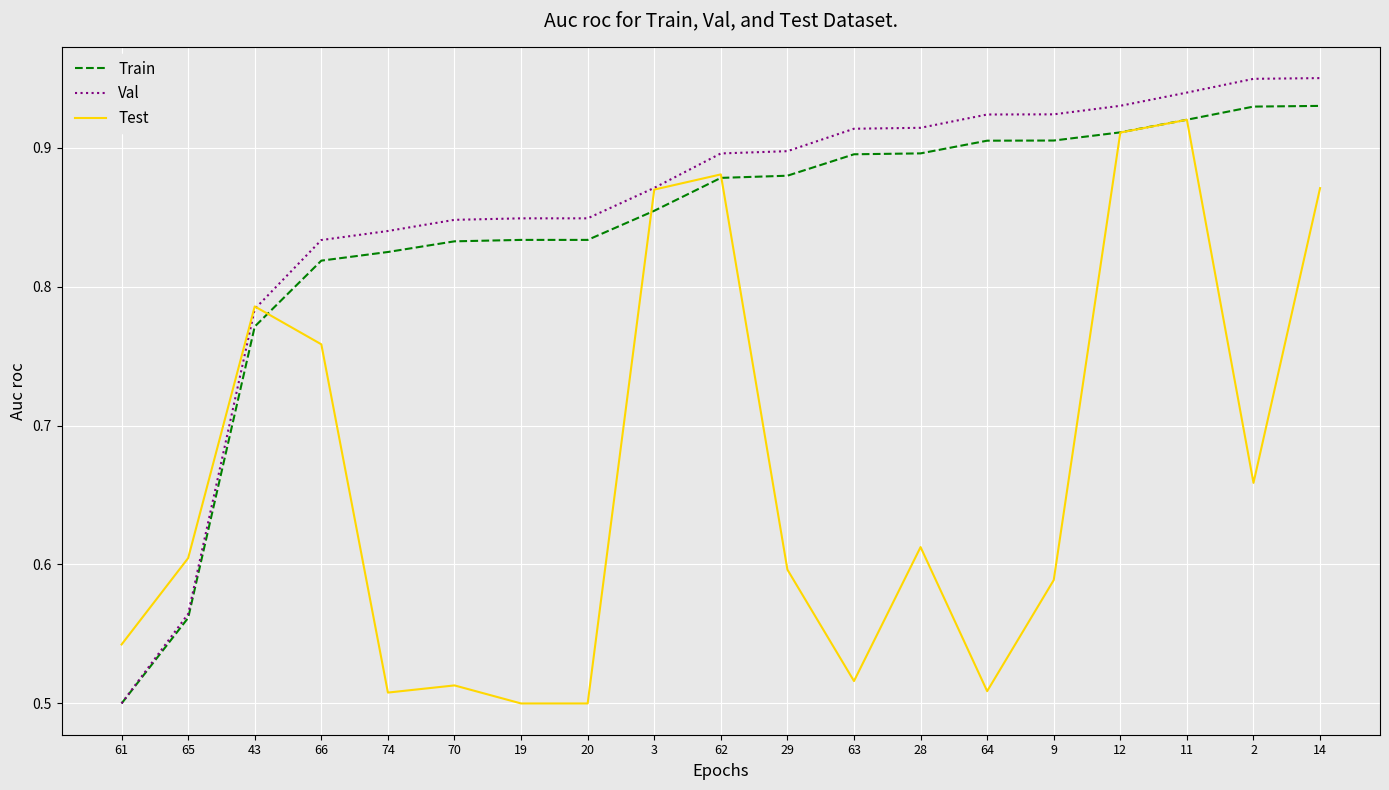

Which series has the largest range (max minus min)?

Val